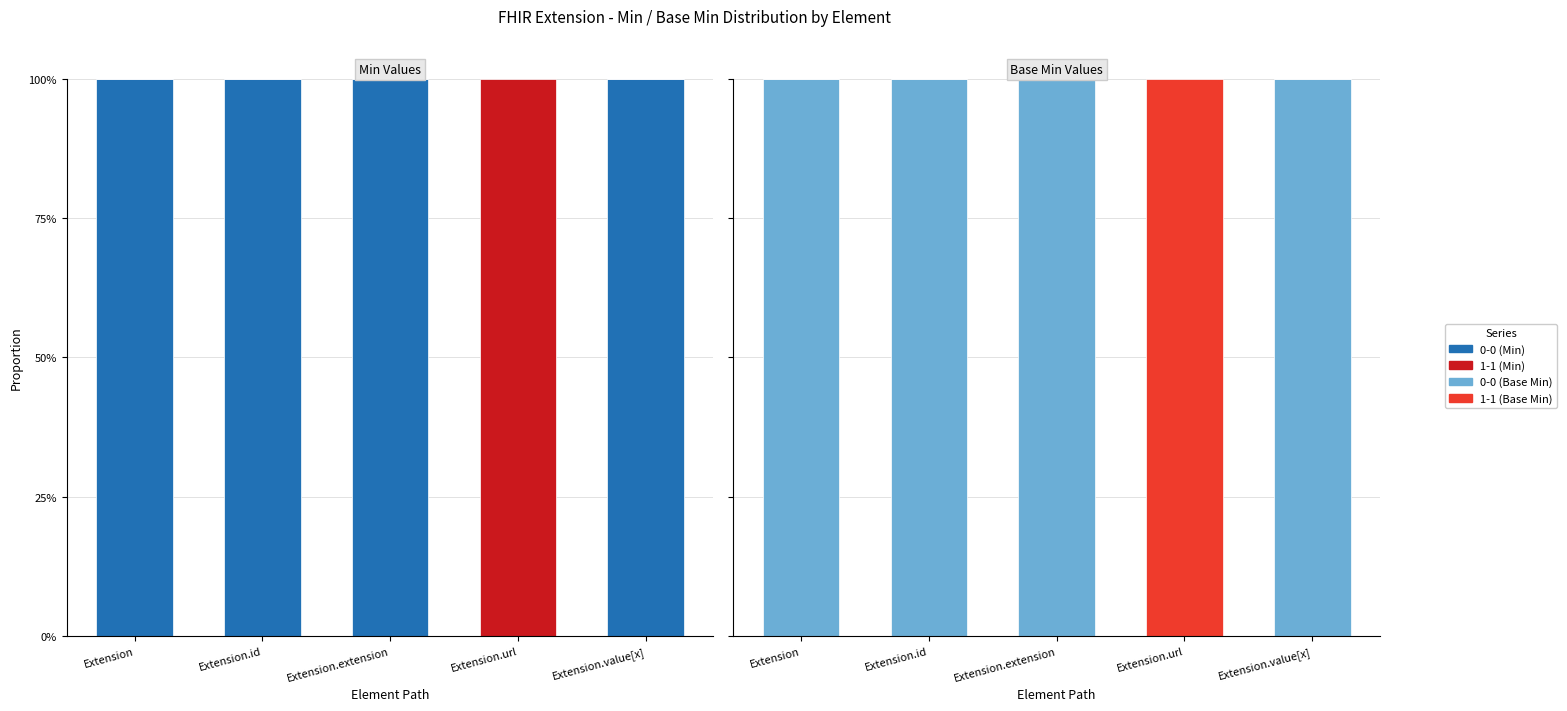

What position from the right is Extension.url?

2